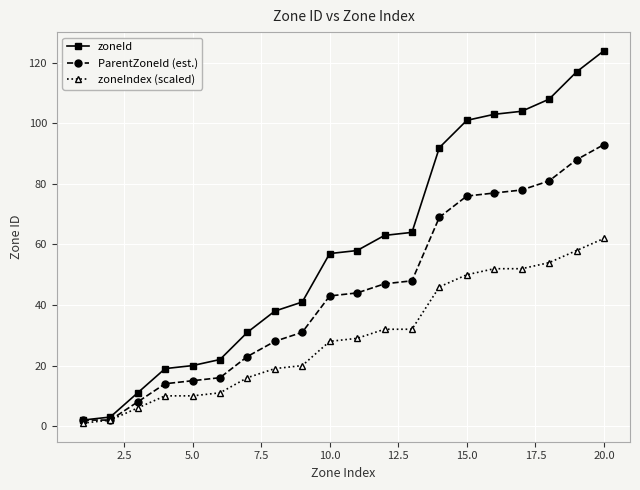

What is the maximum value for zoneIndex (scaled)?

62